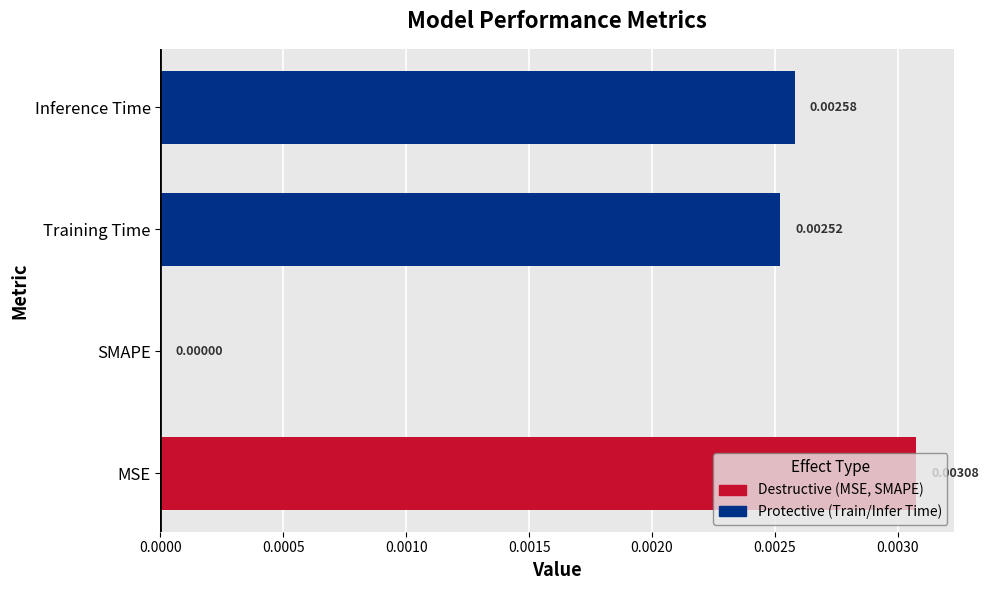

Where is the data nearest to the value 0?

SMAPE